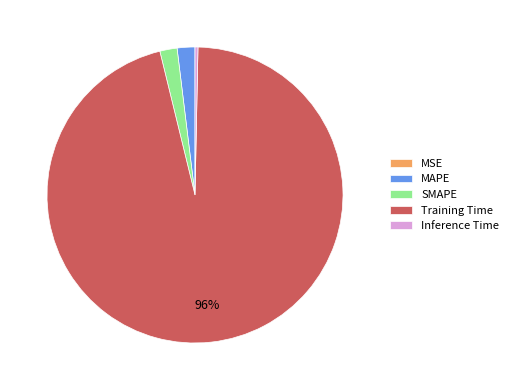

Which has a higher value, Training Time or Inference Time?

Training Time